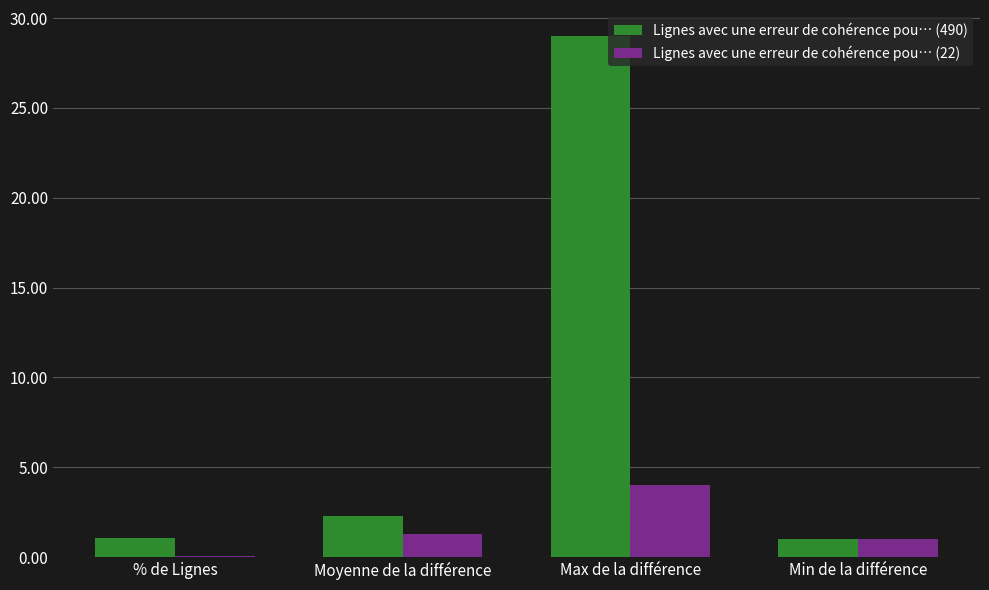

At which label is Lignes avec une erreur de cohérence pou… (490) closest to 15?

Moyenne de la différence